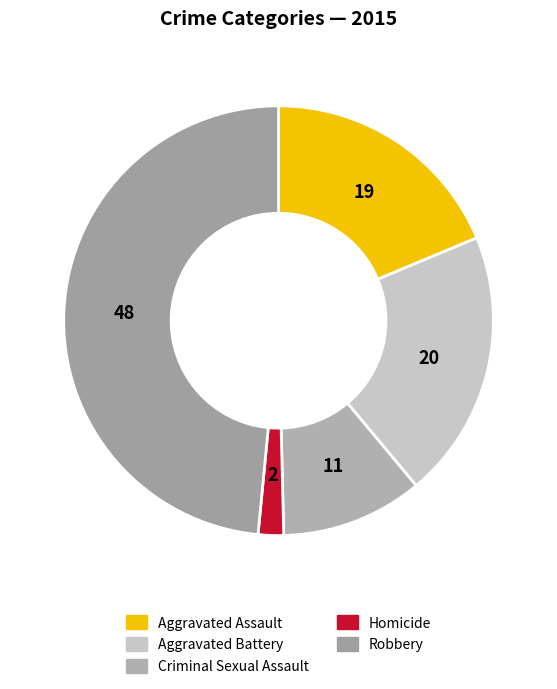

Is there any slice that represents more than half of the pie?

No